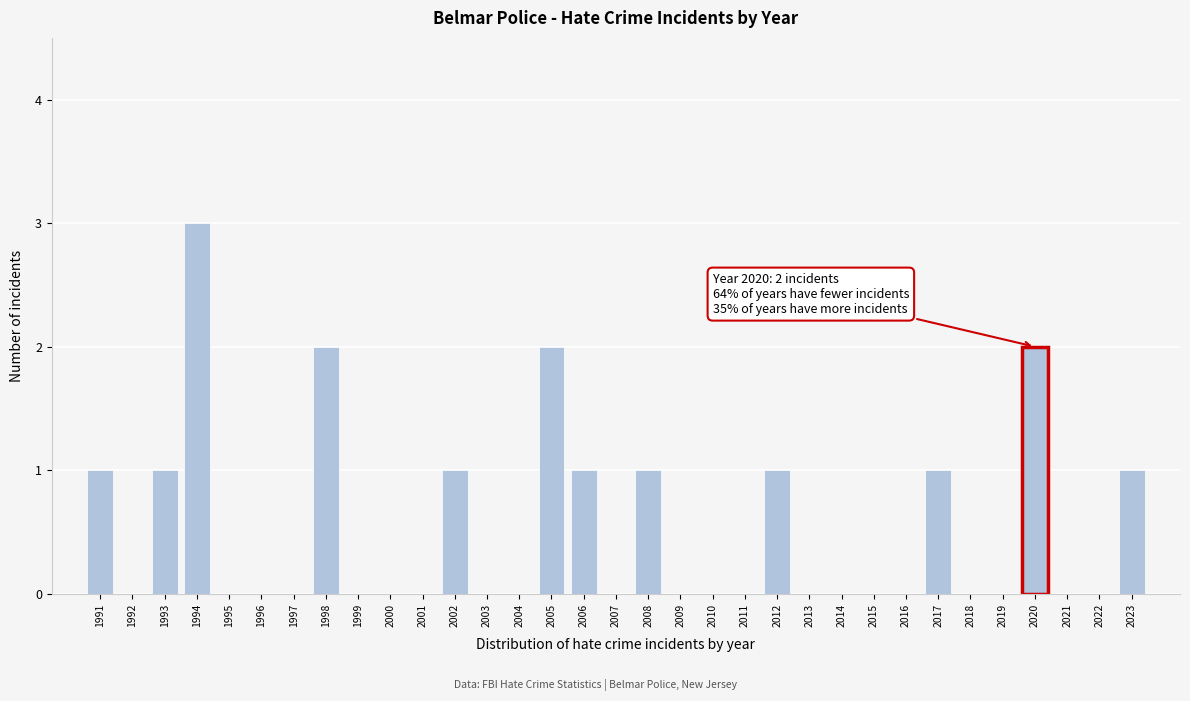

Between 2023 and 1997, which is larger?

2023